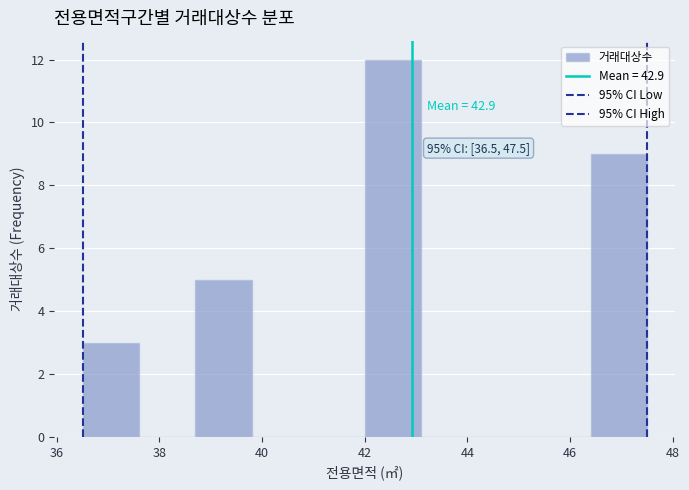

Which range on the x-axis has the tallest bar?

42.0 to 43.1